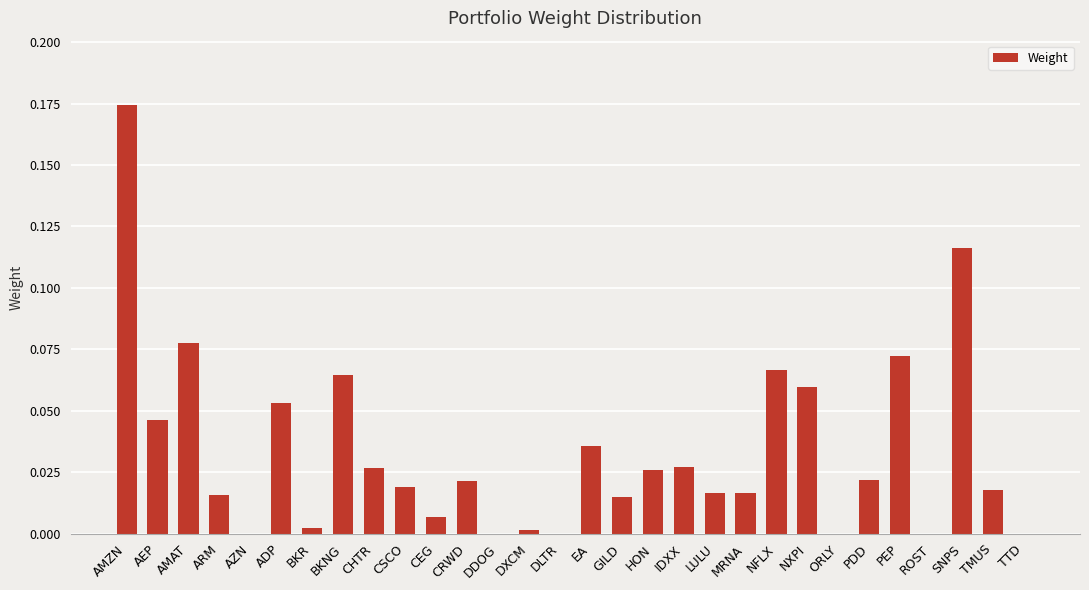

What is the sum of all values?

1.0